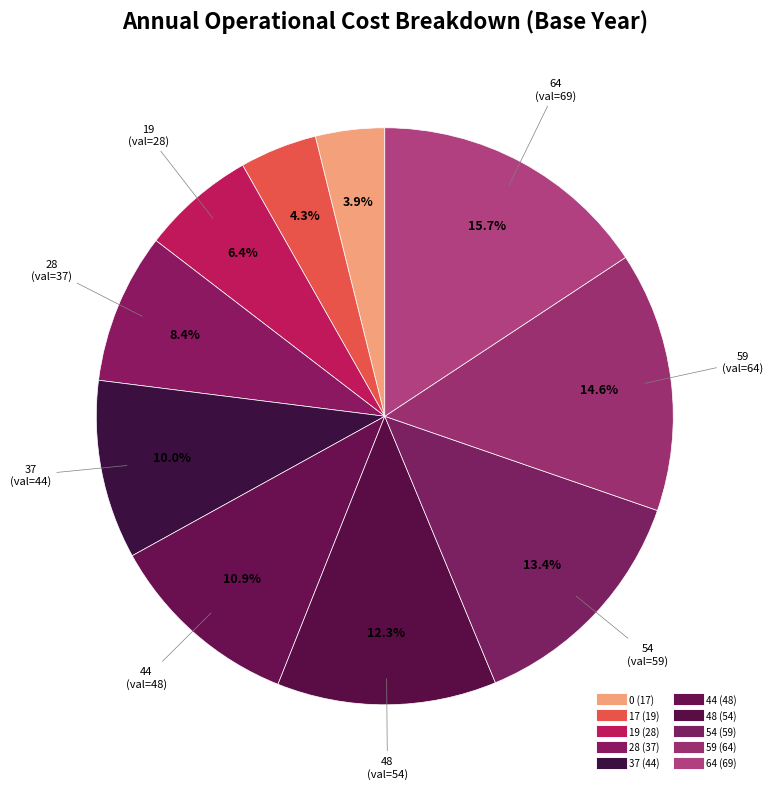

How many segments does this pie chart have?

10